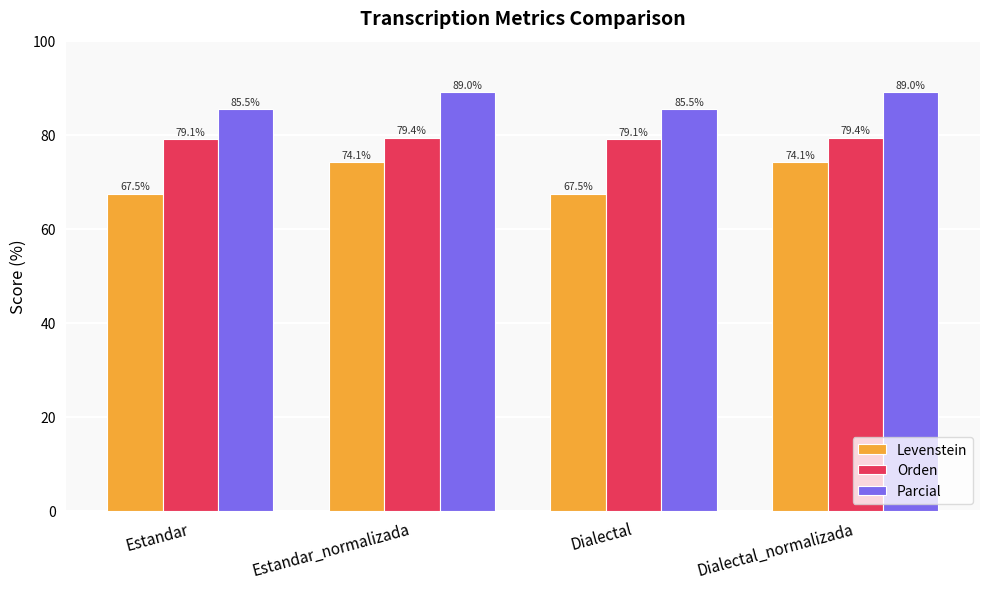

How many values in the Levenstein series are below 74?

2